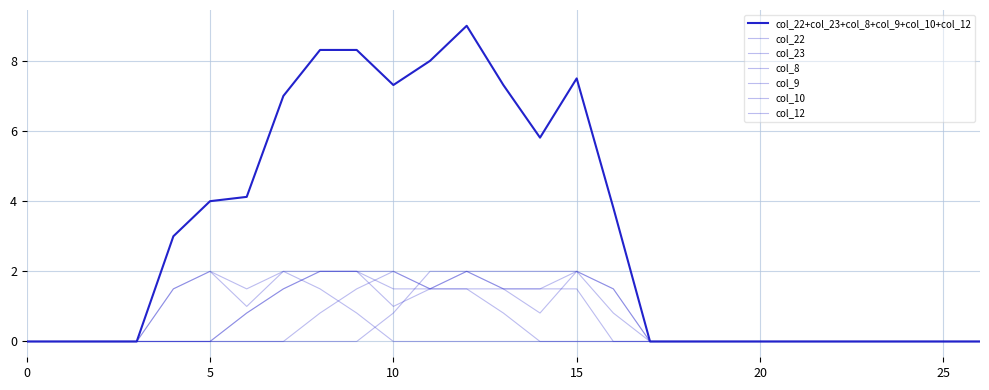

What is the highest value of the col_23 series?

2.0